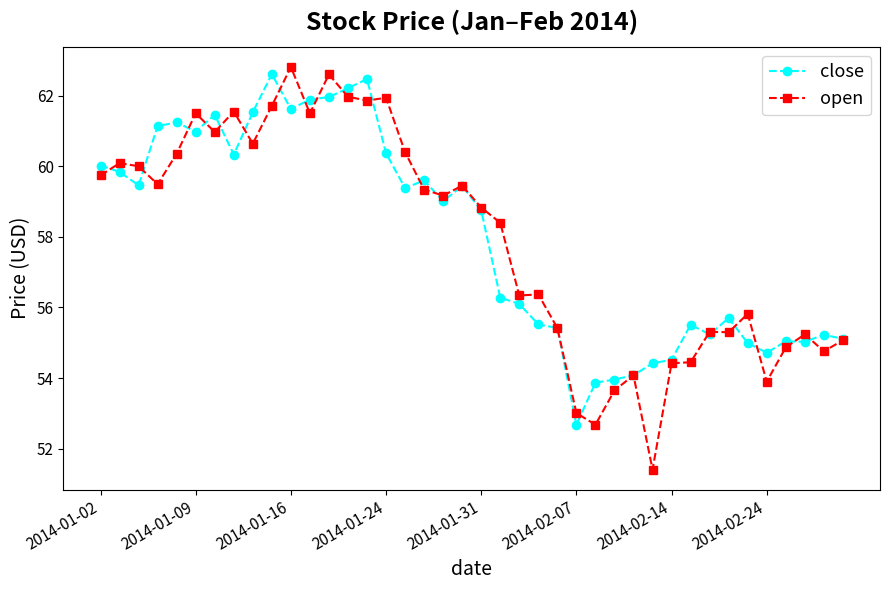

What is the greatest value displayed?

62.8